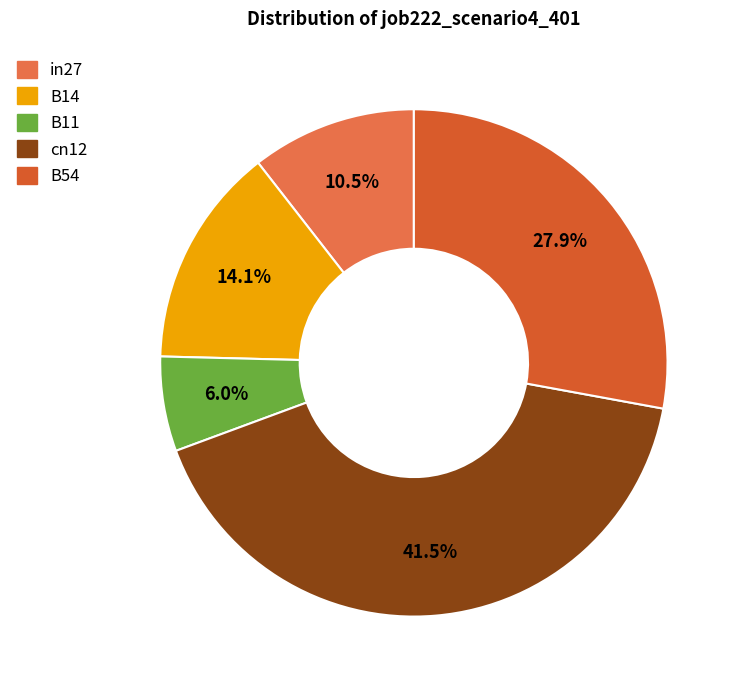

Does in27 account for over 50% of the chart?

No